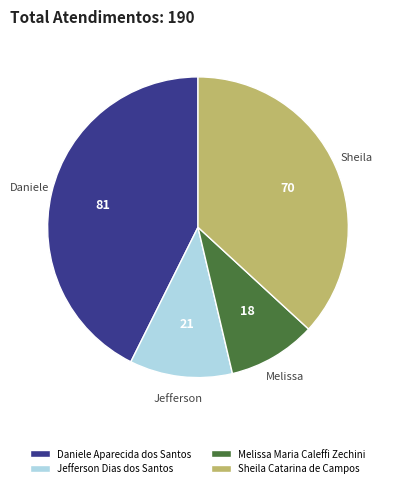

Between Jefferson Dias dos Santos and Melissa Maria Caleffi Zechini, which is larger?

Jefferson Dias dos Santos